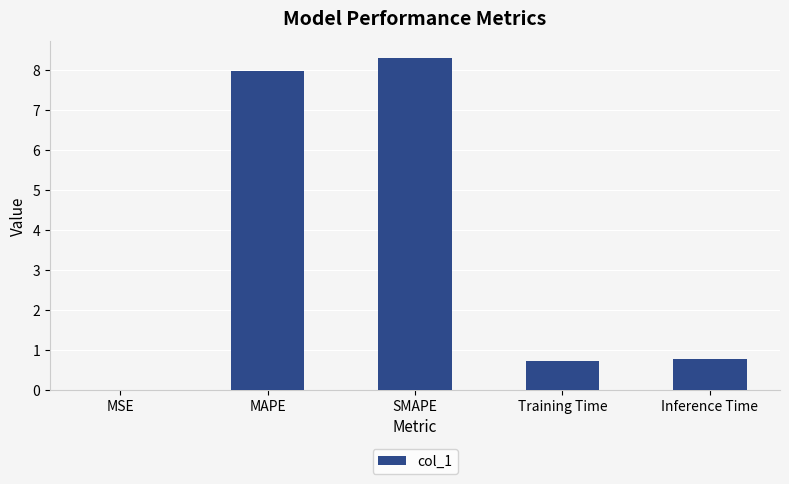

What is the change in value from SMAPE to Training Time?

-7.6